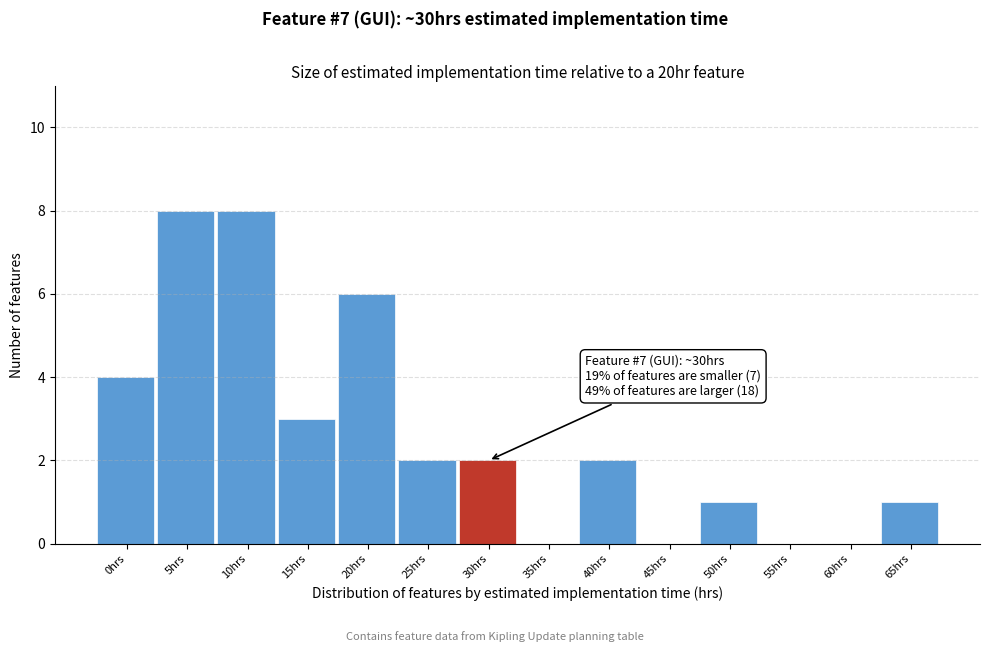

Reading left to right, transcribe all the data shown in this chart.

0hrs=4	5hrs=8	10hrs=8	15hrs=3	20hrs=6	25hrs=2	30hrs=2	35hrs=0	40hrs=2	45hrs=0	50hrs=1	55hrs=0	60hrs=0	65hrs=1